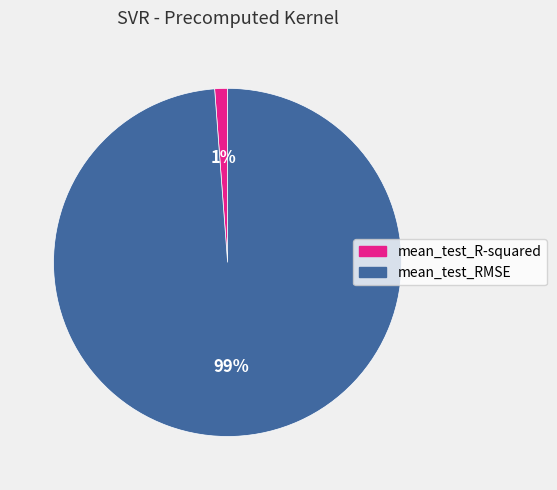

Is the sum of mean_test_RMSE and mean_test_R-squared greater than half?

Yes